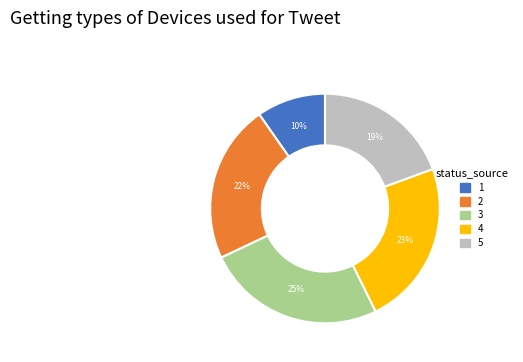

Does 2 represent more than half of the total?

No